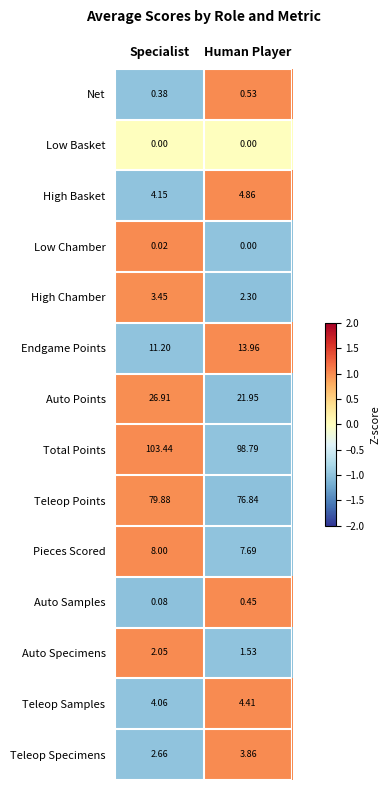

Rank the series by their maximum value, from highest to lowest.

Total Points, Teleop Points, Auto Points, Endgame Points, Pieces Scored, High Basket, Teleop Samples, Teleop Specimens, High Chamber, Auto Specimens, Net, Auto Samples, Low Chamber, Low Basket